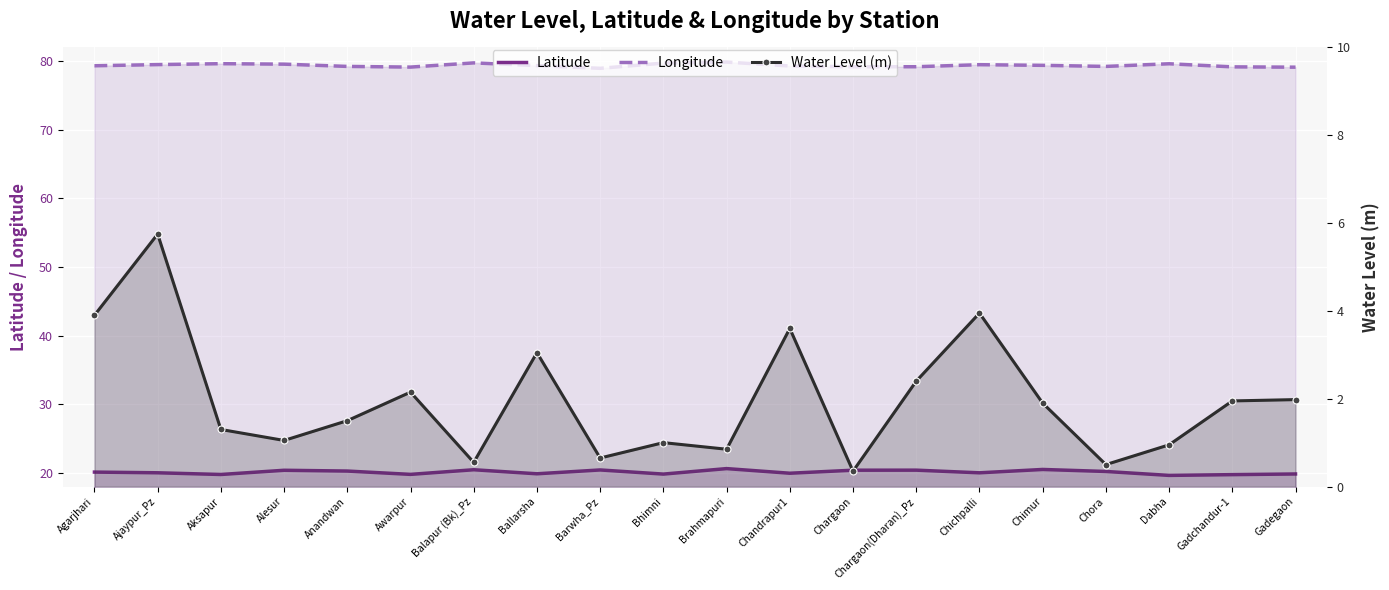

What is the lowest value of the Longitude series?

79.0